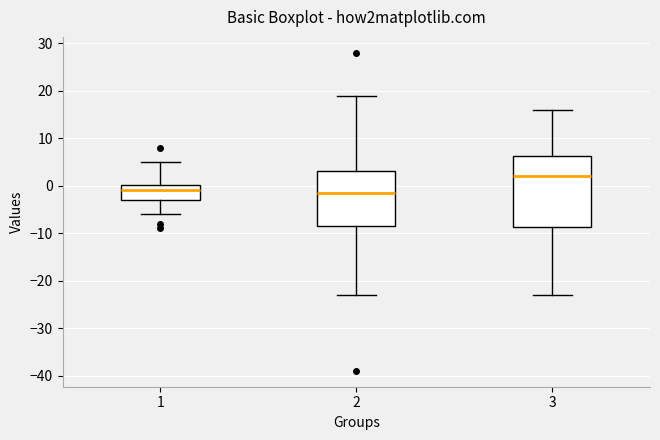

Comparing the boxes themselves (not the whiskers), which one is the tallest?

3